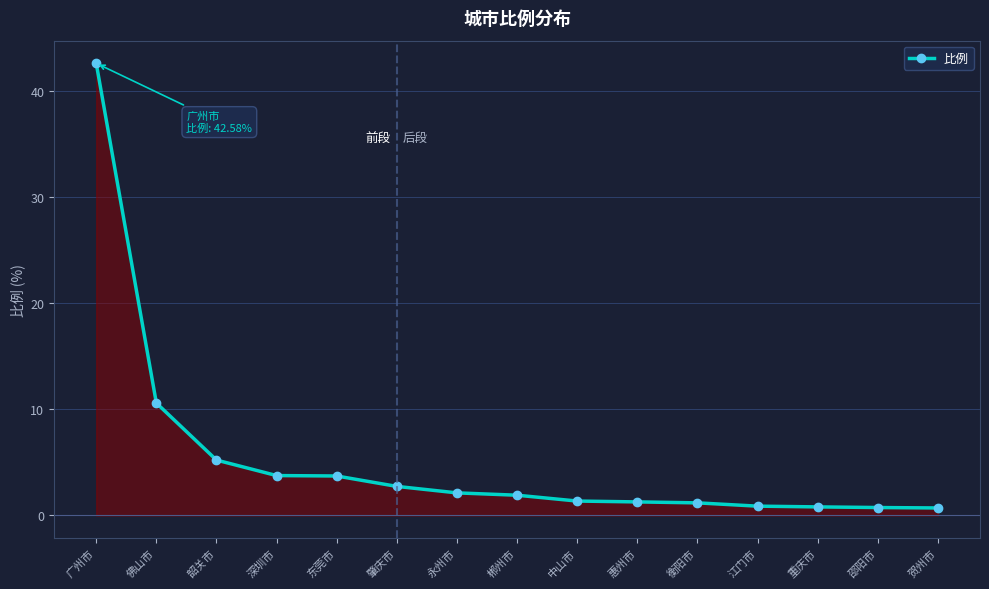

Between 佛山市 and 肇庆市, which is larger?

佛山市